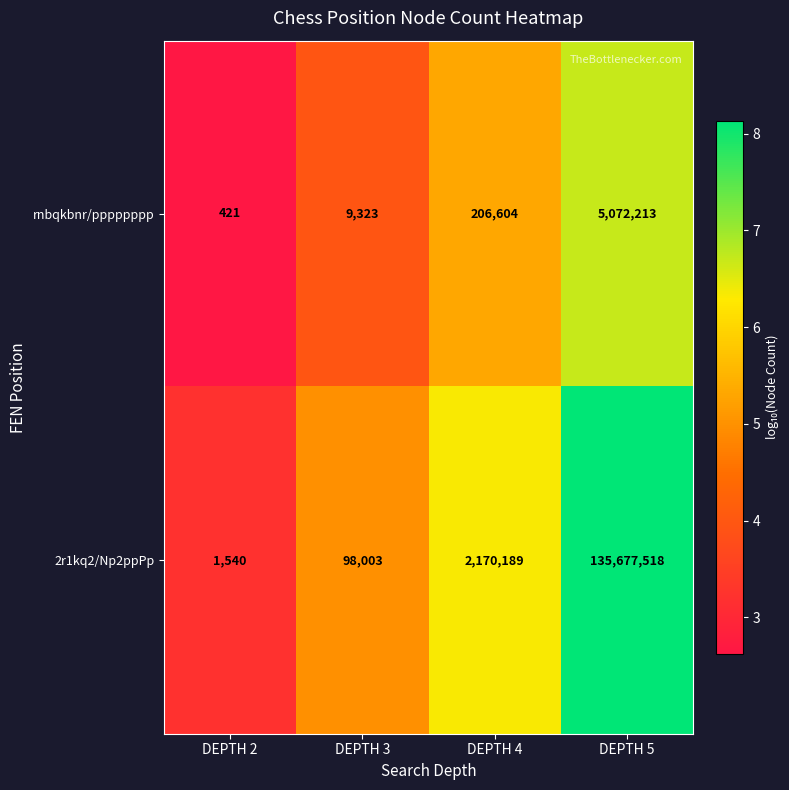

What is the difference between the maximum and minimum values in the rnbqkbnr/pppppppp series?

5071792